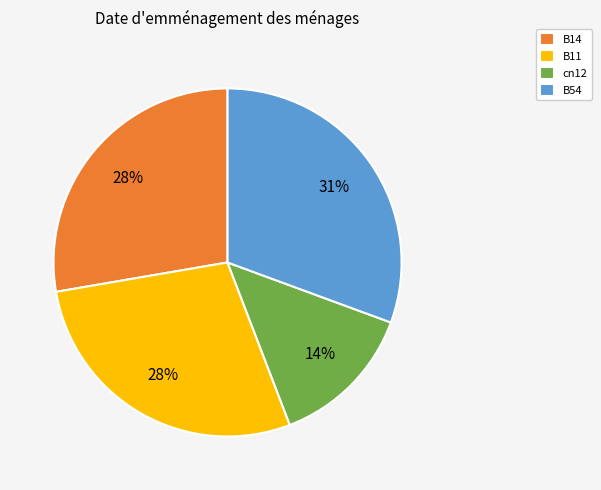

What percentage is the cn12 slice, to the nearest percent?

14%